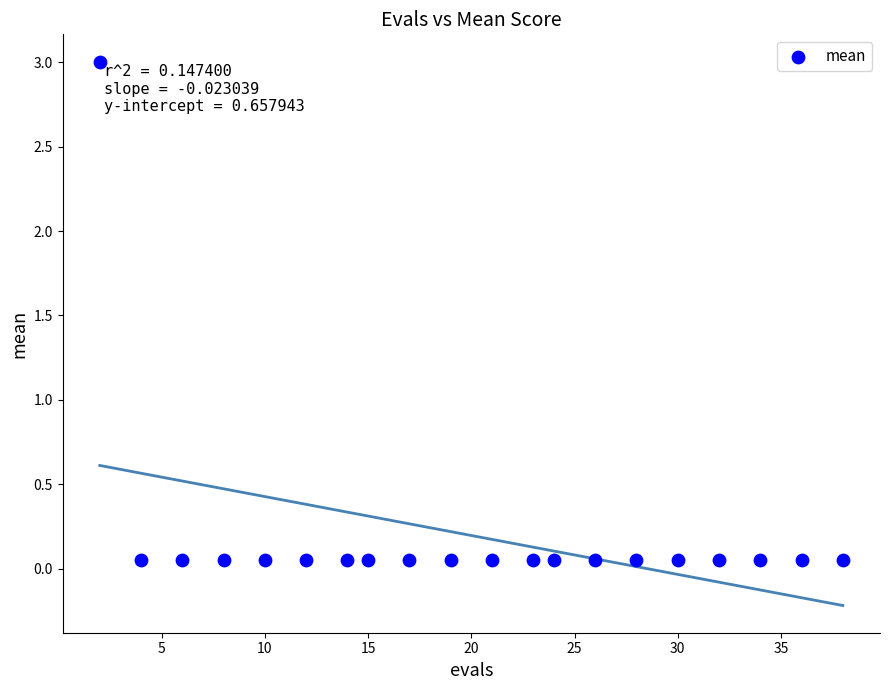

What is the range of X values (max minus min)?

36.0